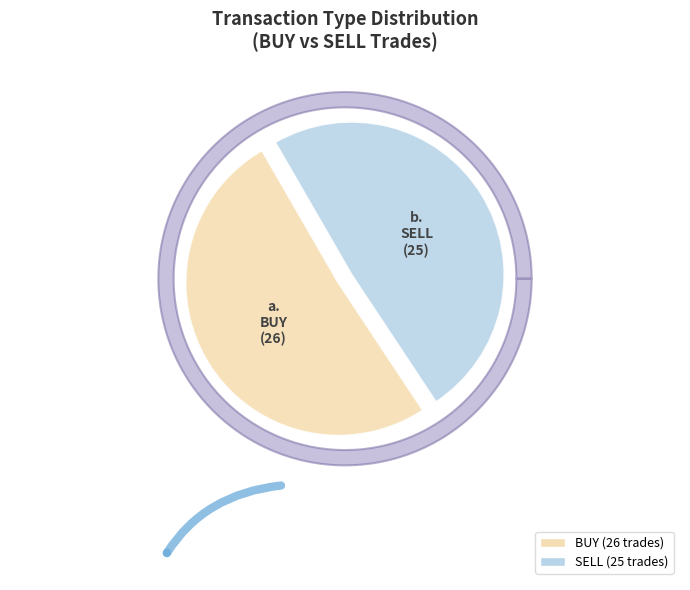

Which slice is the smallest?

SELL